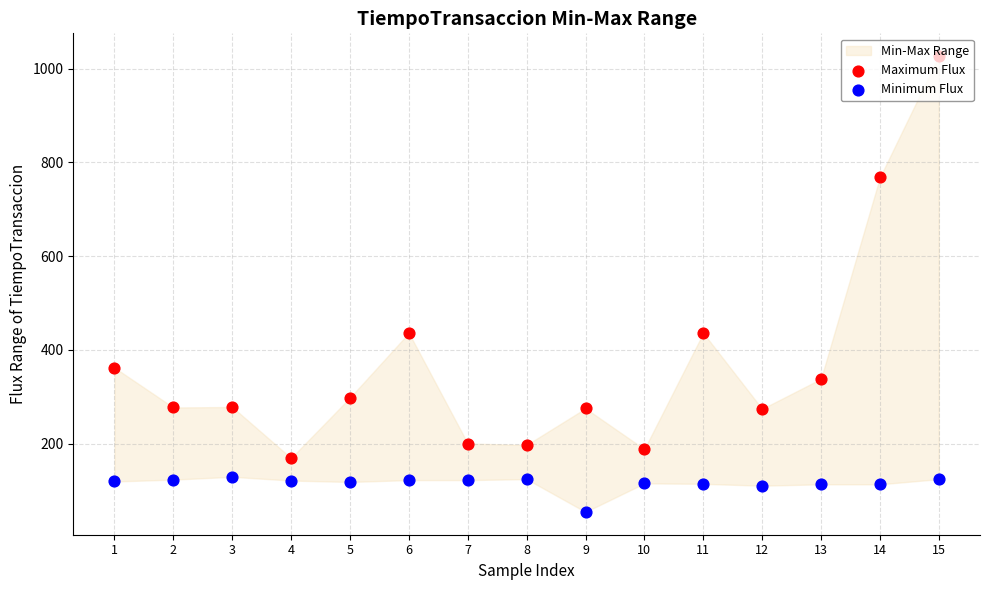

Which series has the largest total across all categories?

Maximum Flux